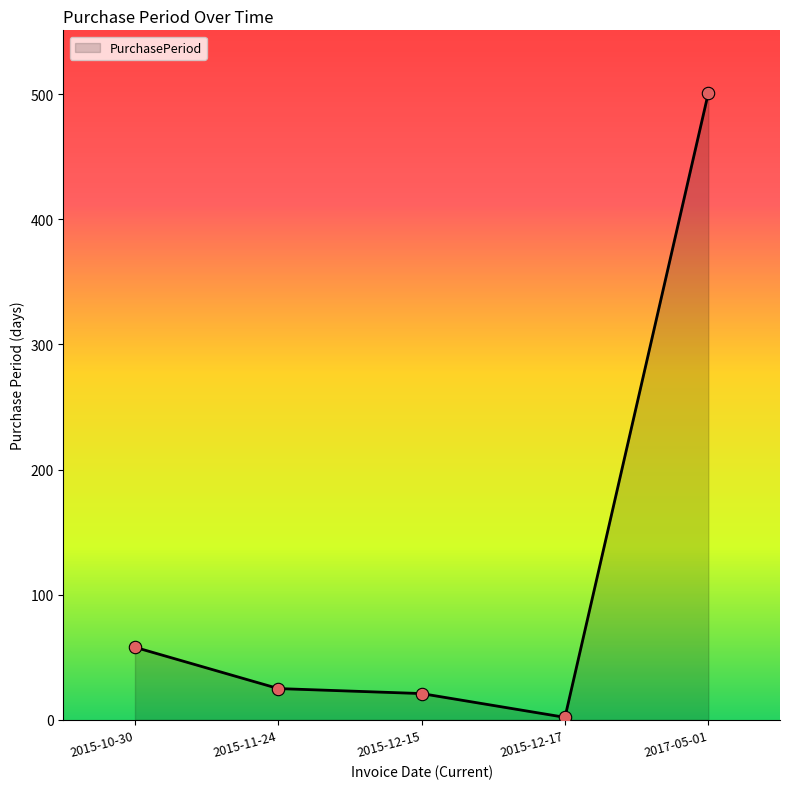

Between 2015-12-17 and 2017-05-01, which is larger?

2017-05-01